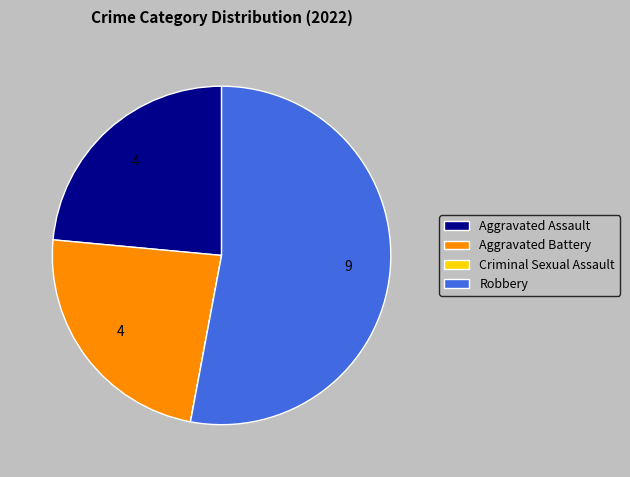

The Aggravated Assault slice represents 35% of the pie. True or false?

False